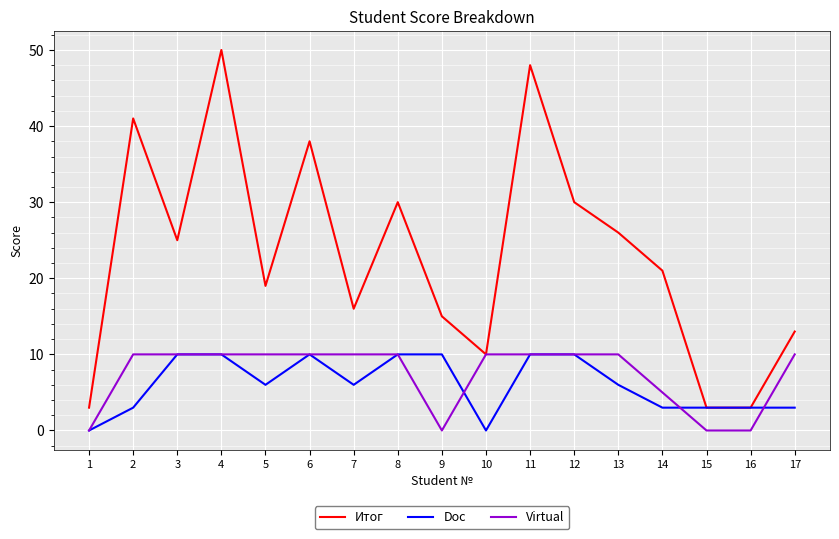

Is it true that Virtual equals 10 at 11?

True